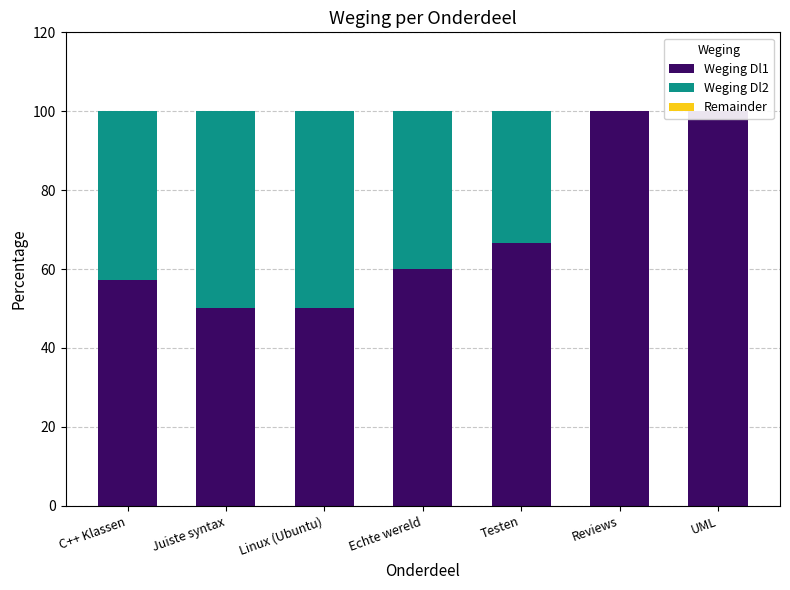

The value of Weging Dl2 at UML is -32.7. True or false?

False